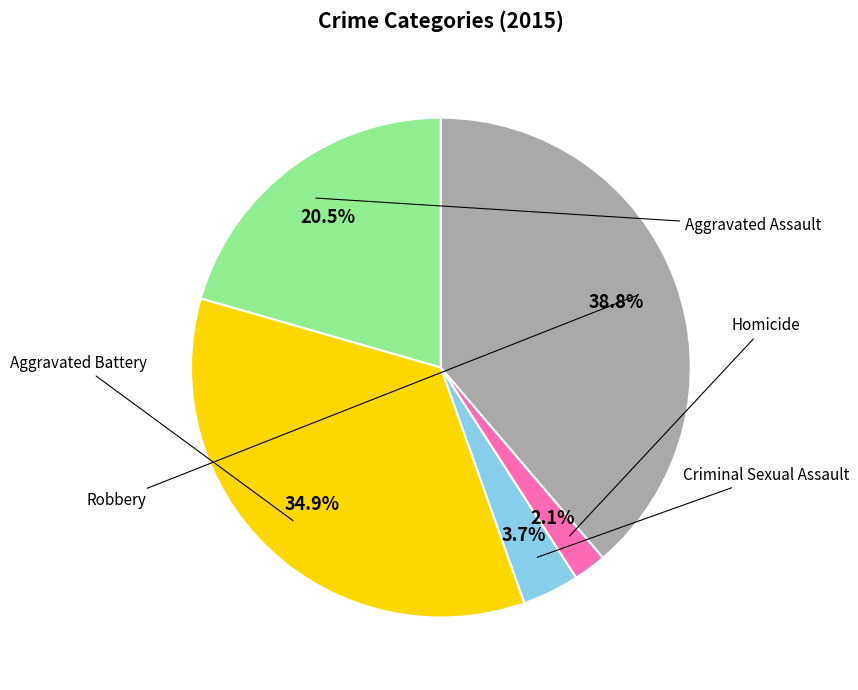

To the nearest percent, what is the average slice percentage?

20%